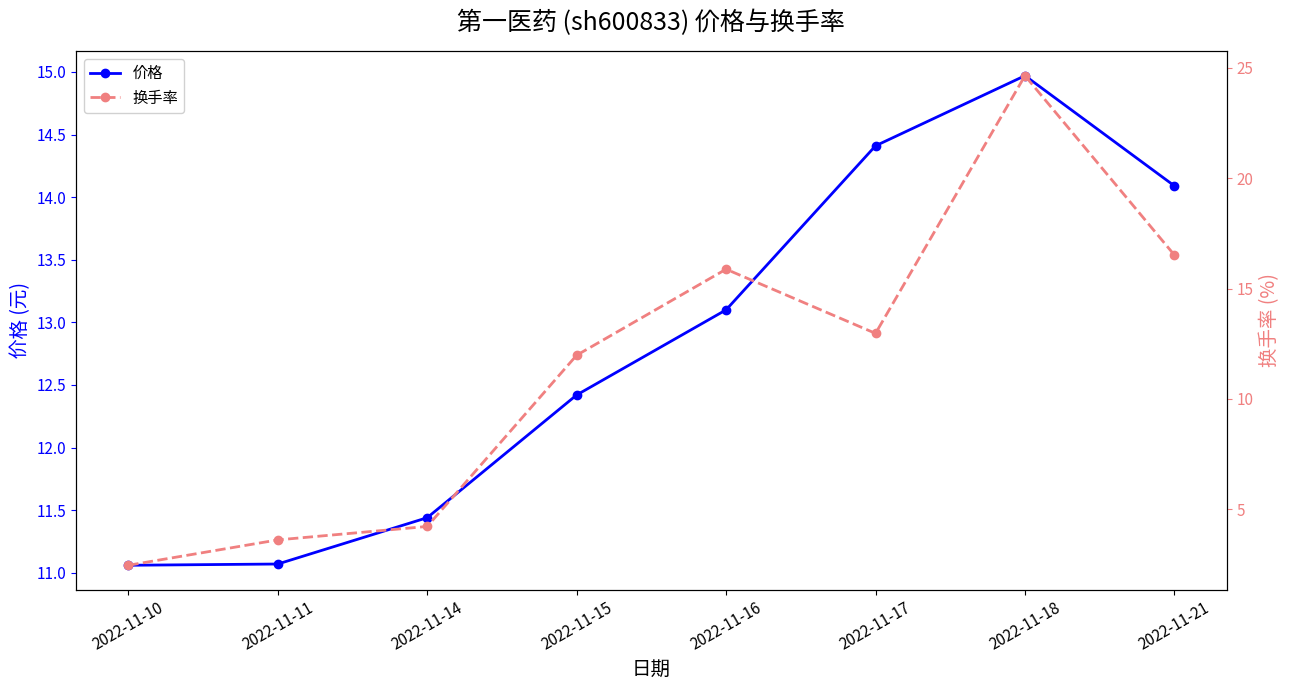

Between 2022-11-17 and 2022-11-11, which is larger?

2022-11-17